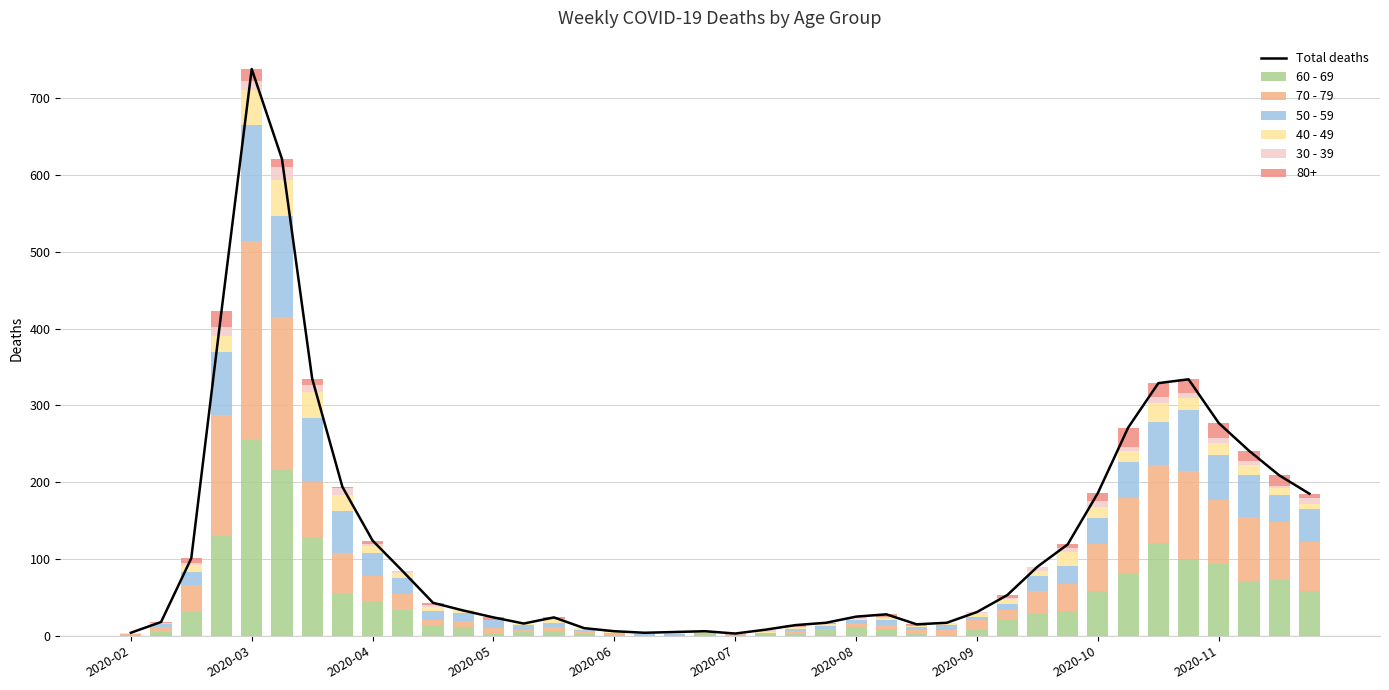

What is the maximum value shown in the chart?

738